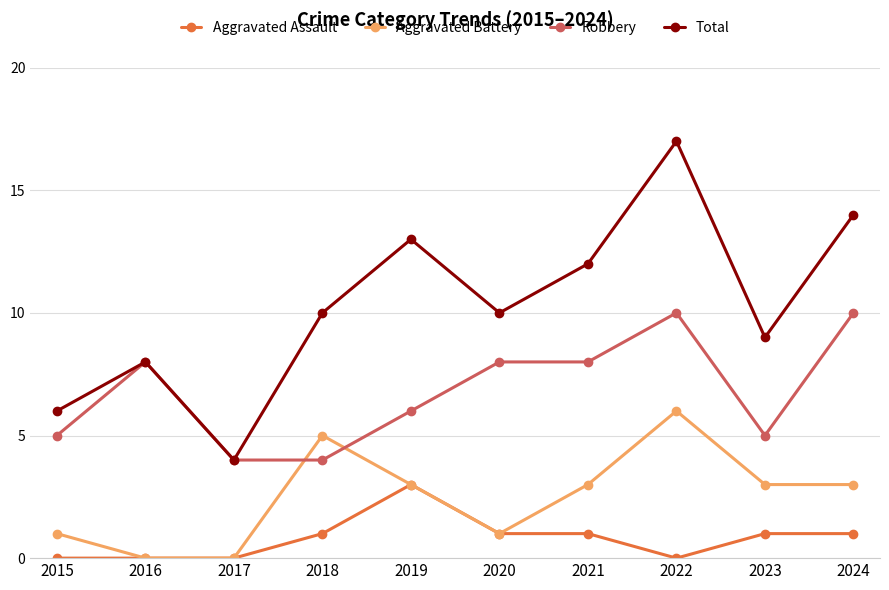

What is the total value across all series at 2022?

33